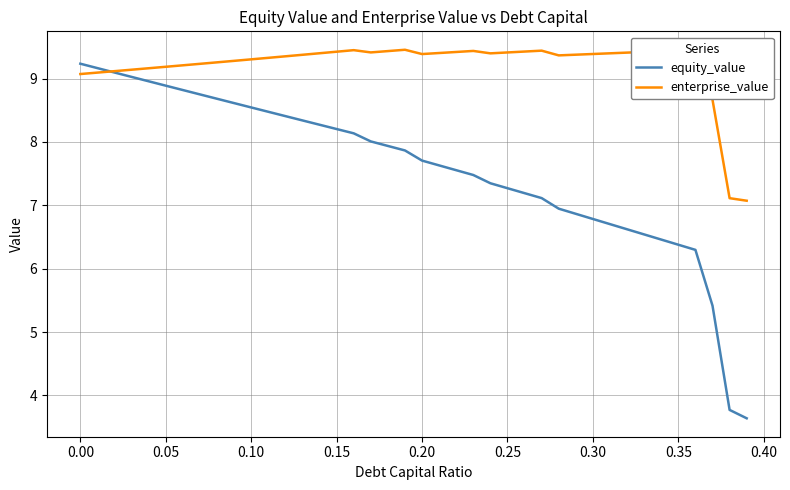

Which series has the widest spread of values?

equity_value